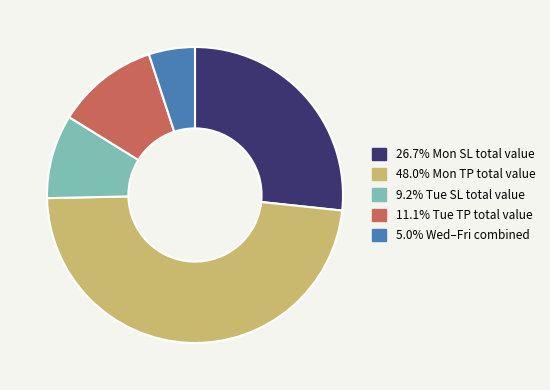

Is there any slice that represents more than half of the pie?

No